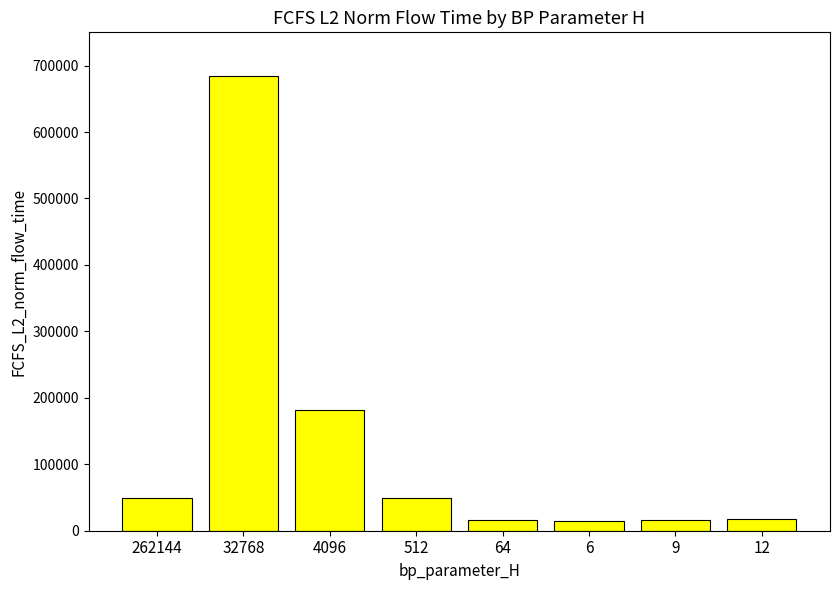

How many bars are there in total?

8